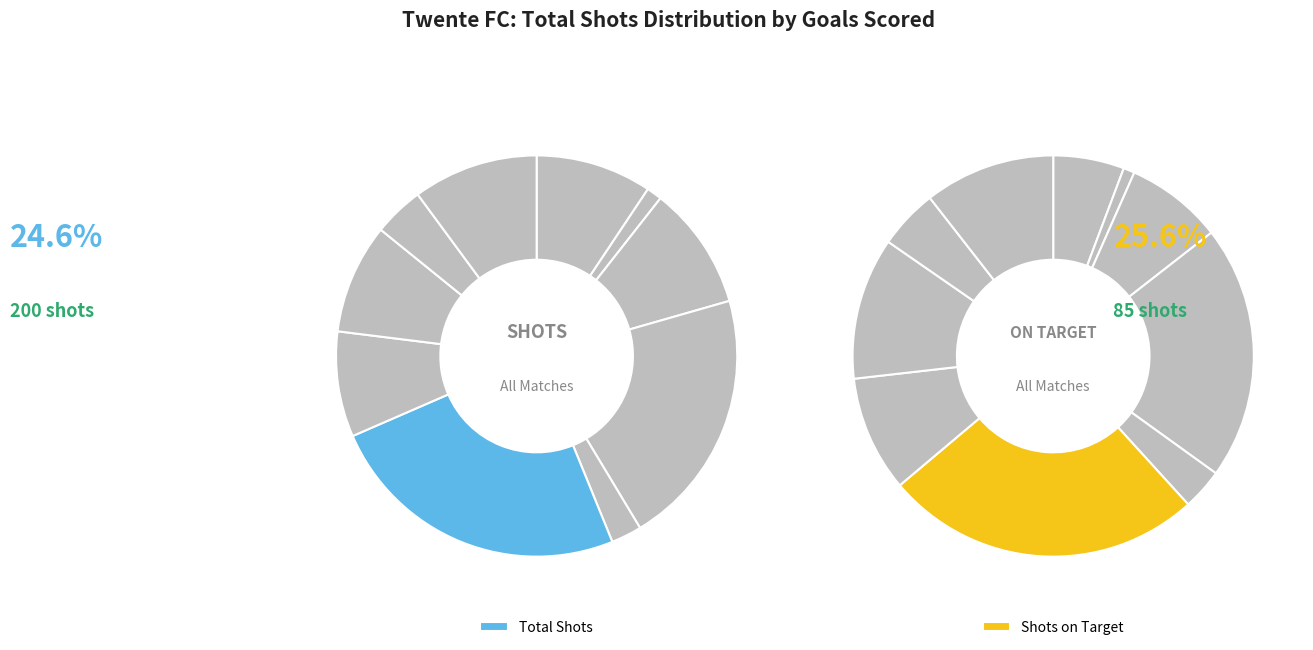

Which series has the widest spread of values?

Shots (S)